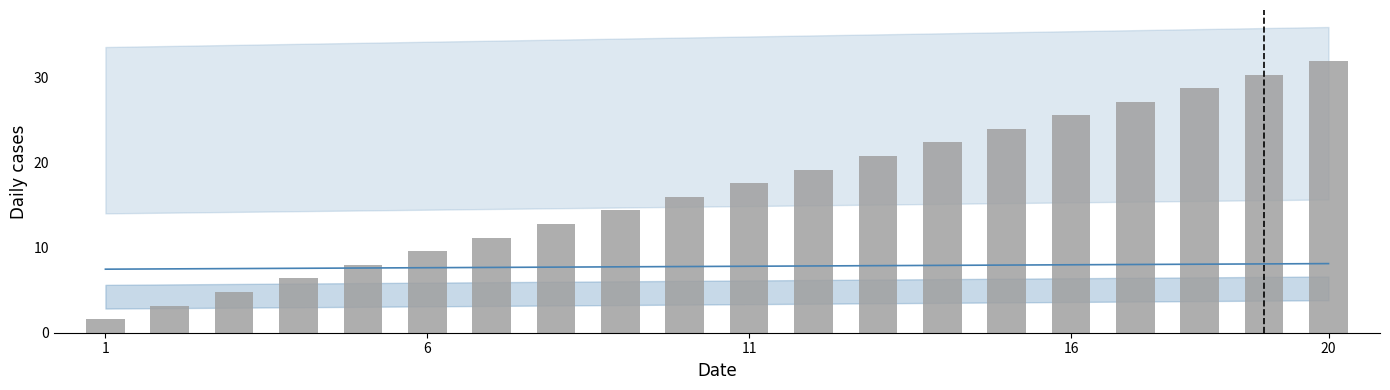

Reading left to right, extract all data points from this chart.

1.6	3.2	4.8	6.4	8.0	9.6	11.2	12.8	14.4	16.0	17.6	19.2	20.8	22.4	24.0	25.6	27.2	28.8	30.4	32.0